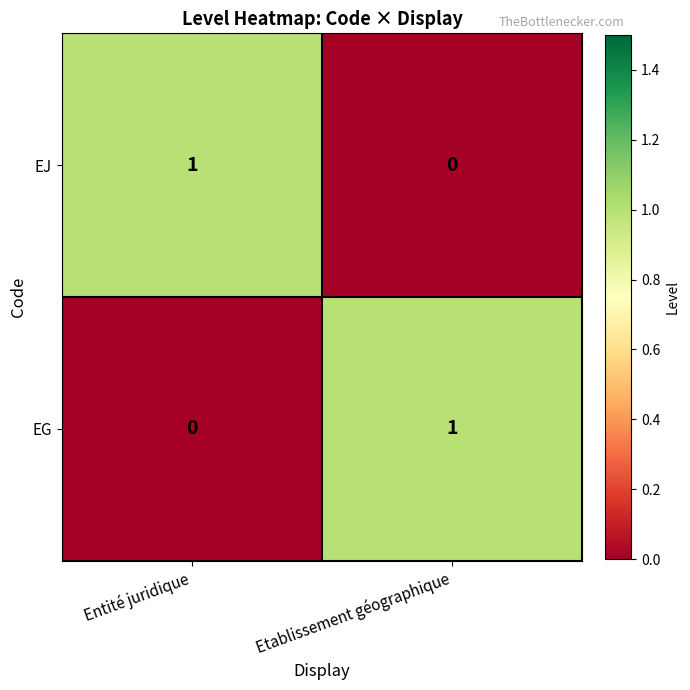

True or false: EJ has a value of 1 at Entité juridique.

True